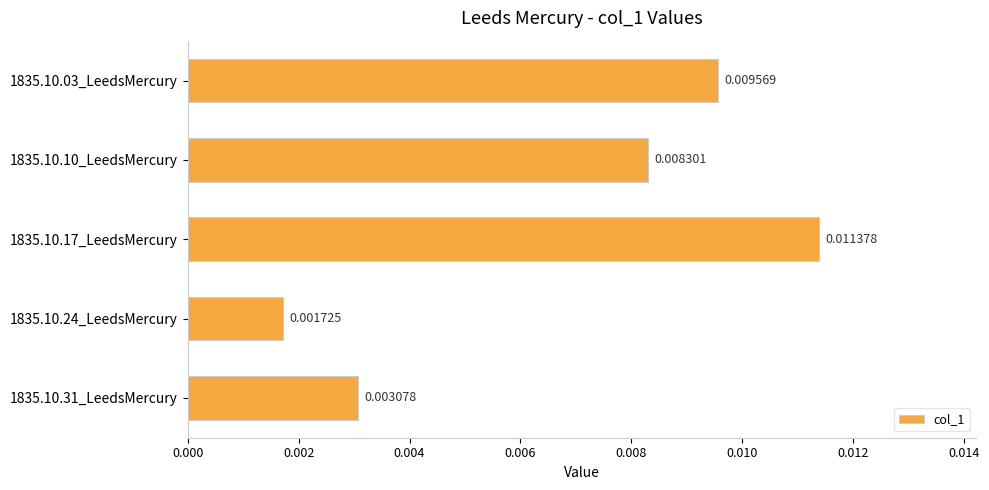

How many bars are there in total?

5